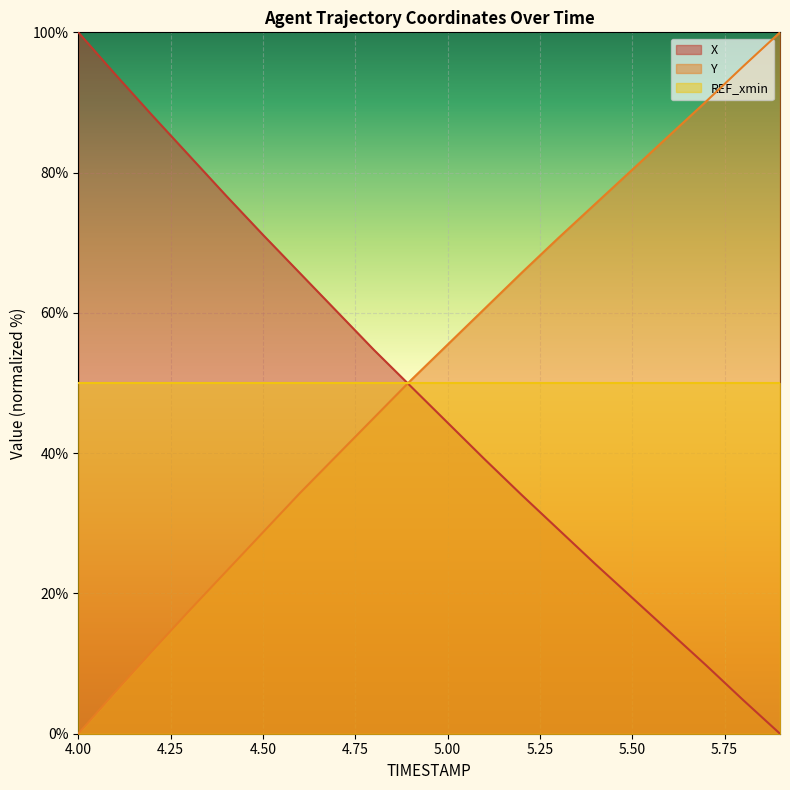

Rank the categories by Y value from lowest to highest.

4.0, 4.1, 4.2, 4.3, 4.4, 4.5, 4.6, 4.7, 4.8, 4.9, 5.0, 5.1, 5.2, 5.3, 5.4, 5.5, 5.6, 5.7, 5.8, 5.9